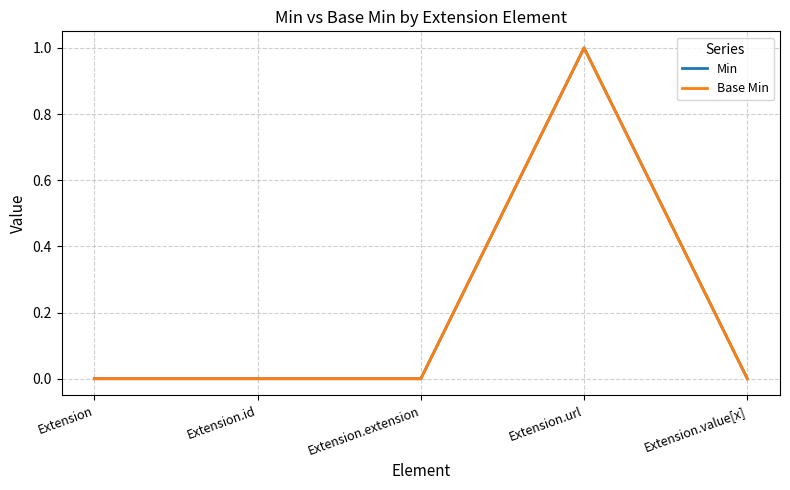

Count the Base Min values in the range 0 to 1.

5